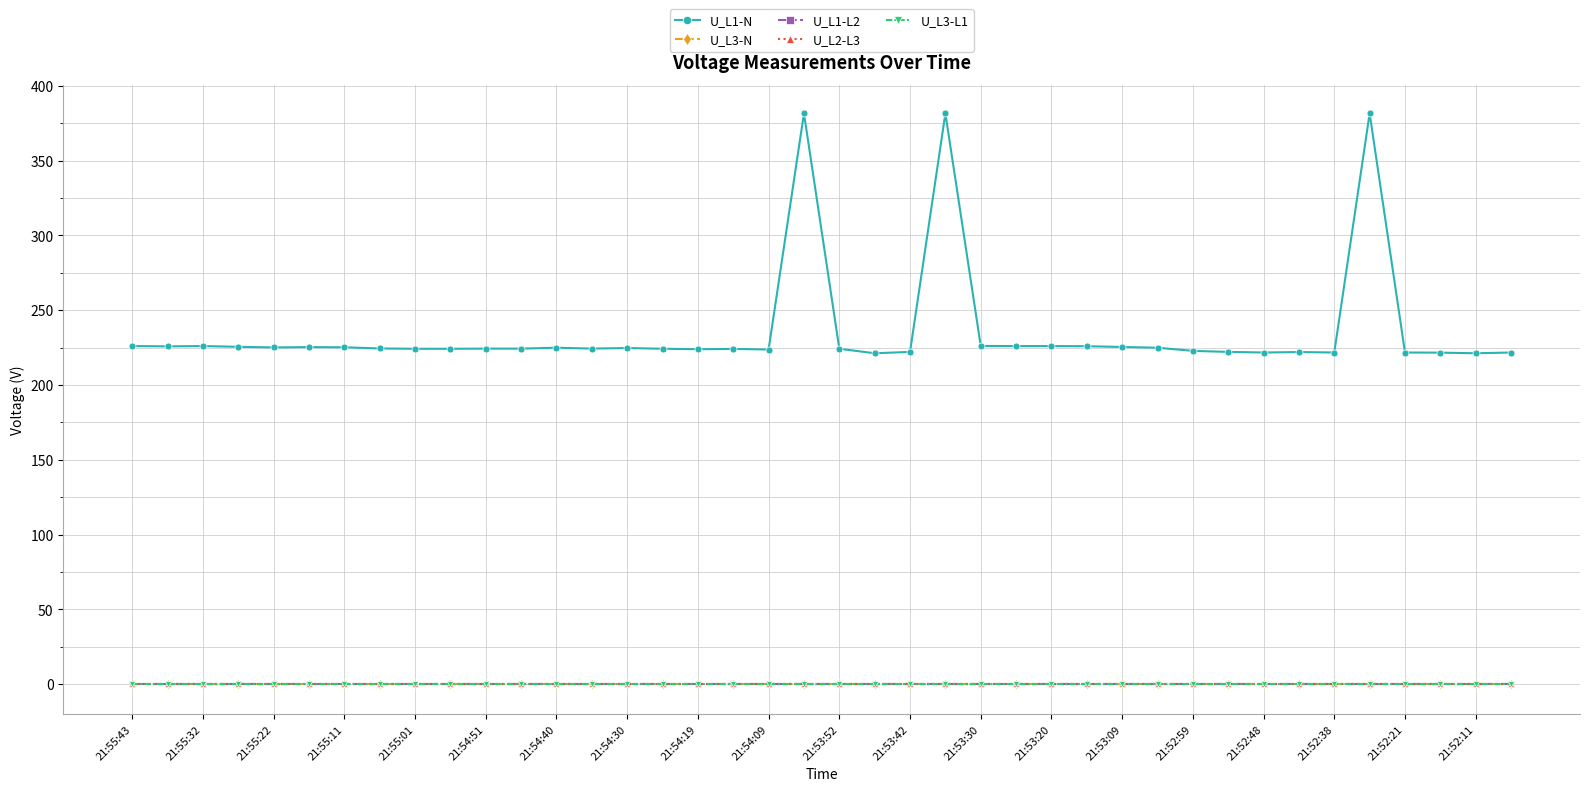

True or false: U_L1-L2 has more than 2 interior local peaks.

False